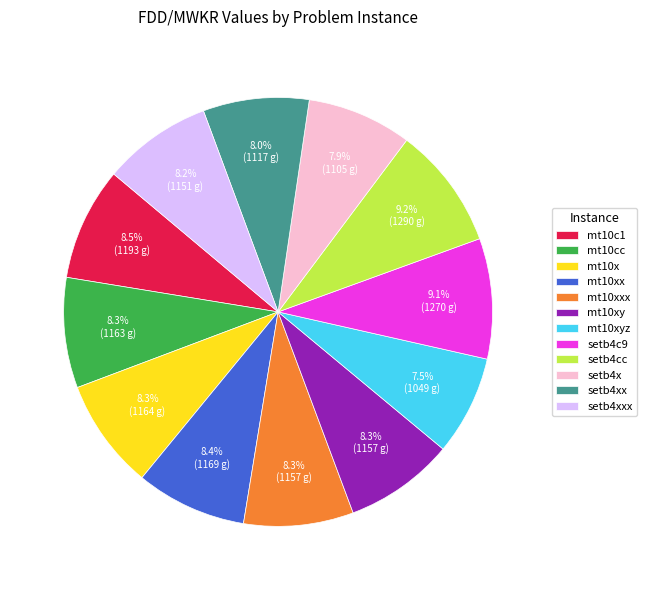

Do mt10xy and mt10x together represent more than half of the pie?

No